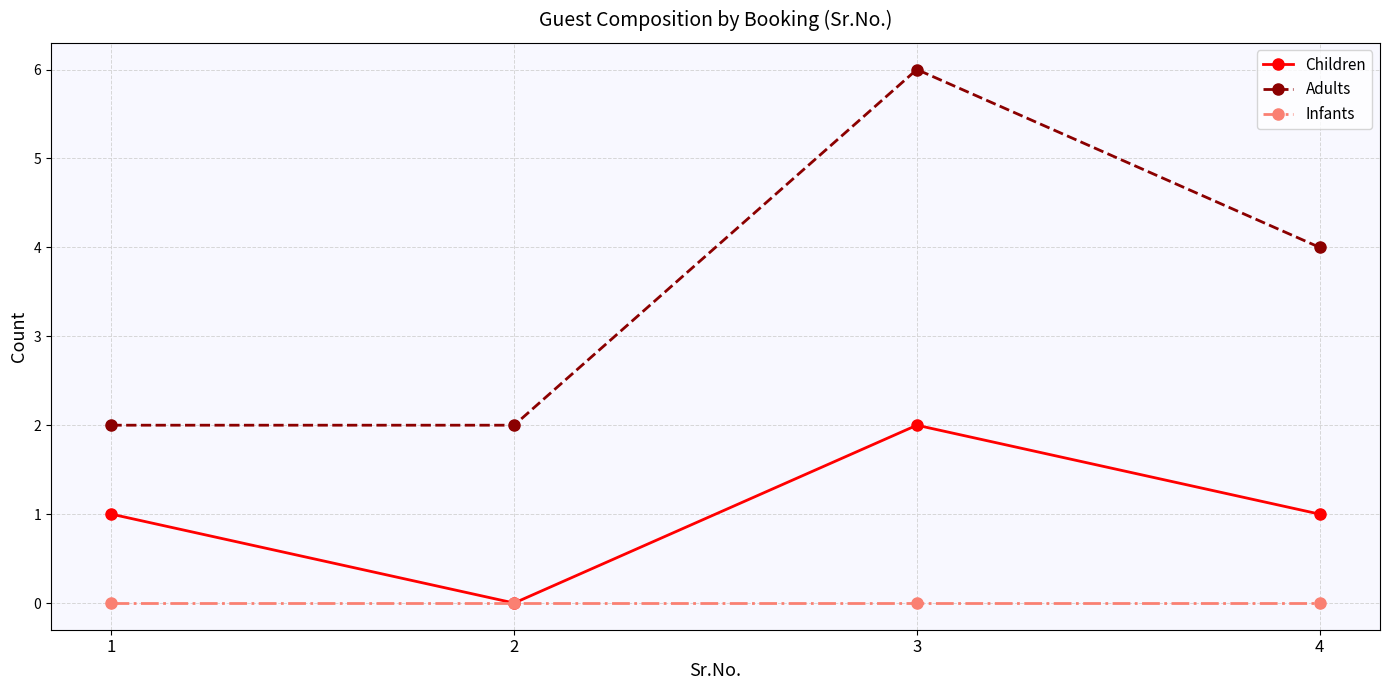

What is the difference between the Children values at 3 and 2?

2